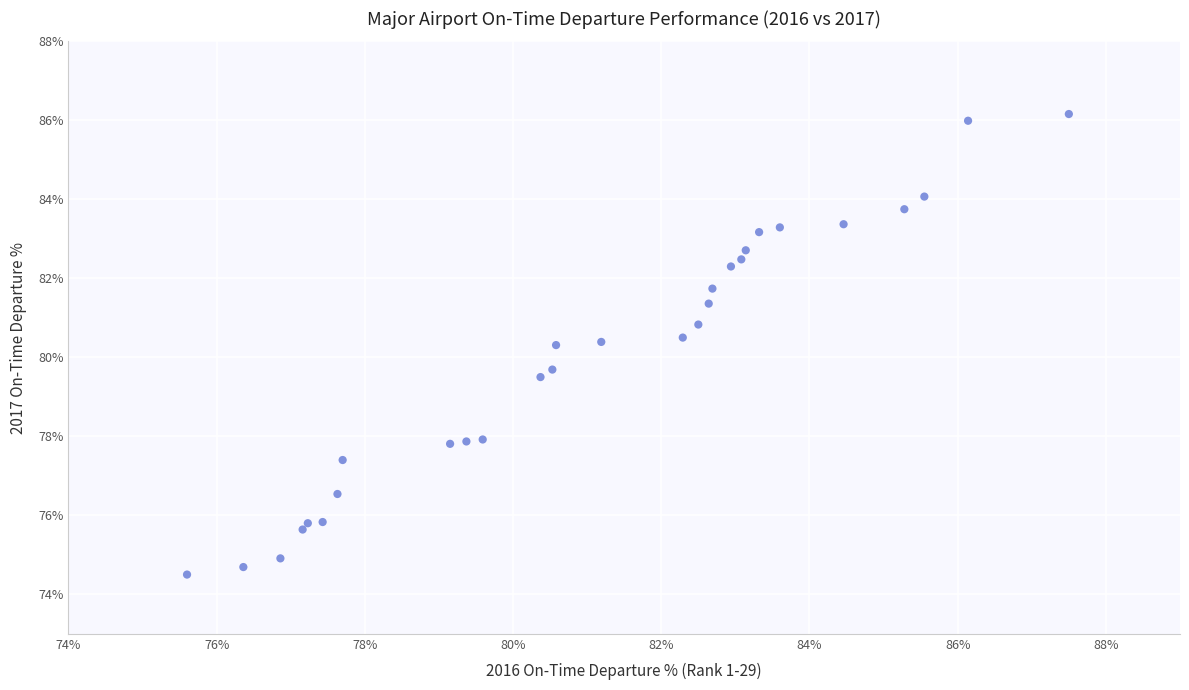

What is the range of Y values (max minus min)?

11.7